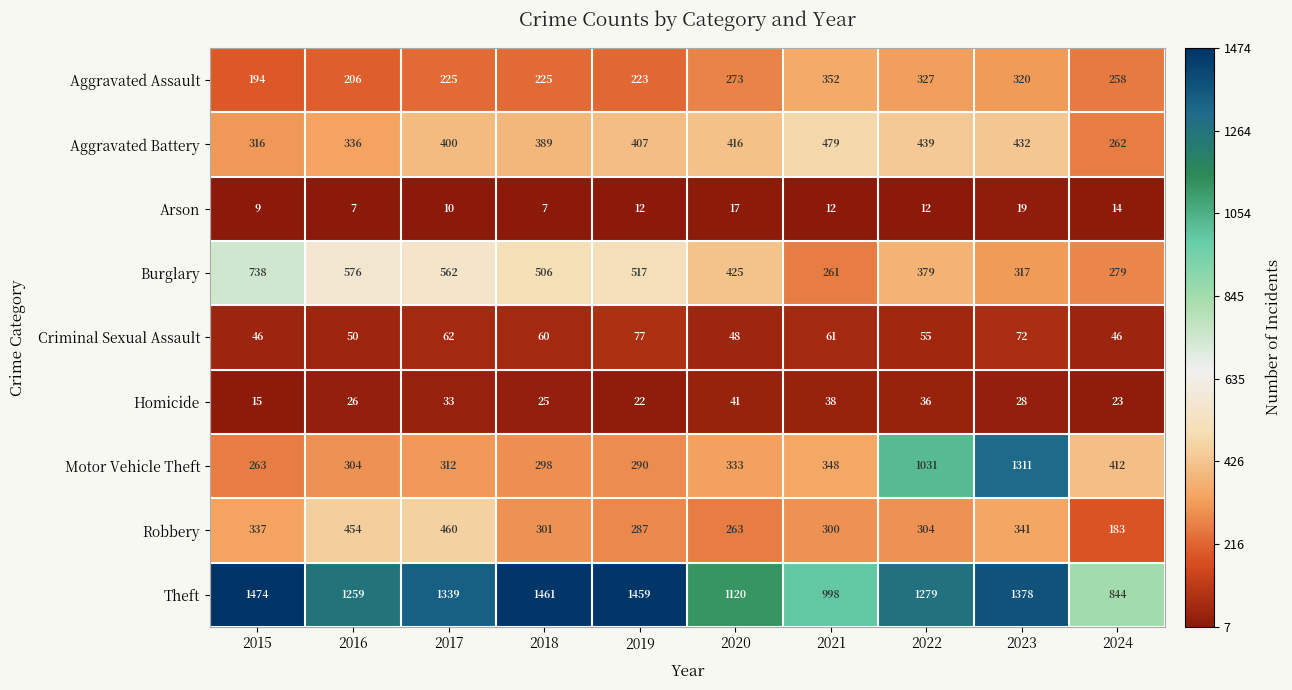

At how many categories does at least one series exceed 1361?

4